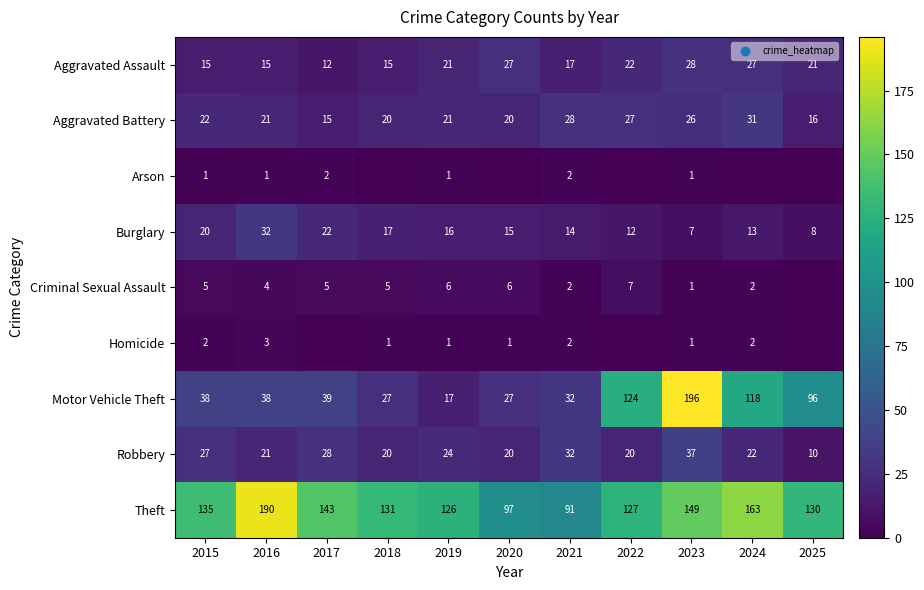

What is the maximum value for Theft?

190